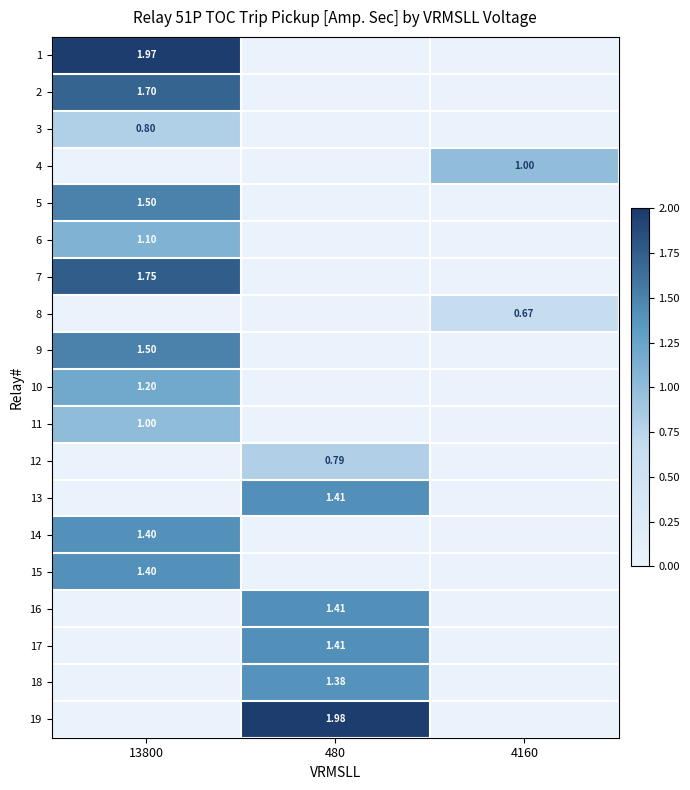

What is the average value of the 15 series?

0.5